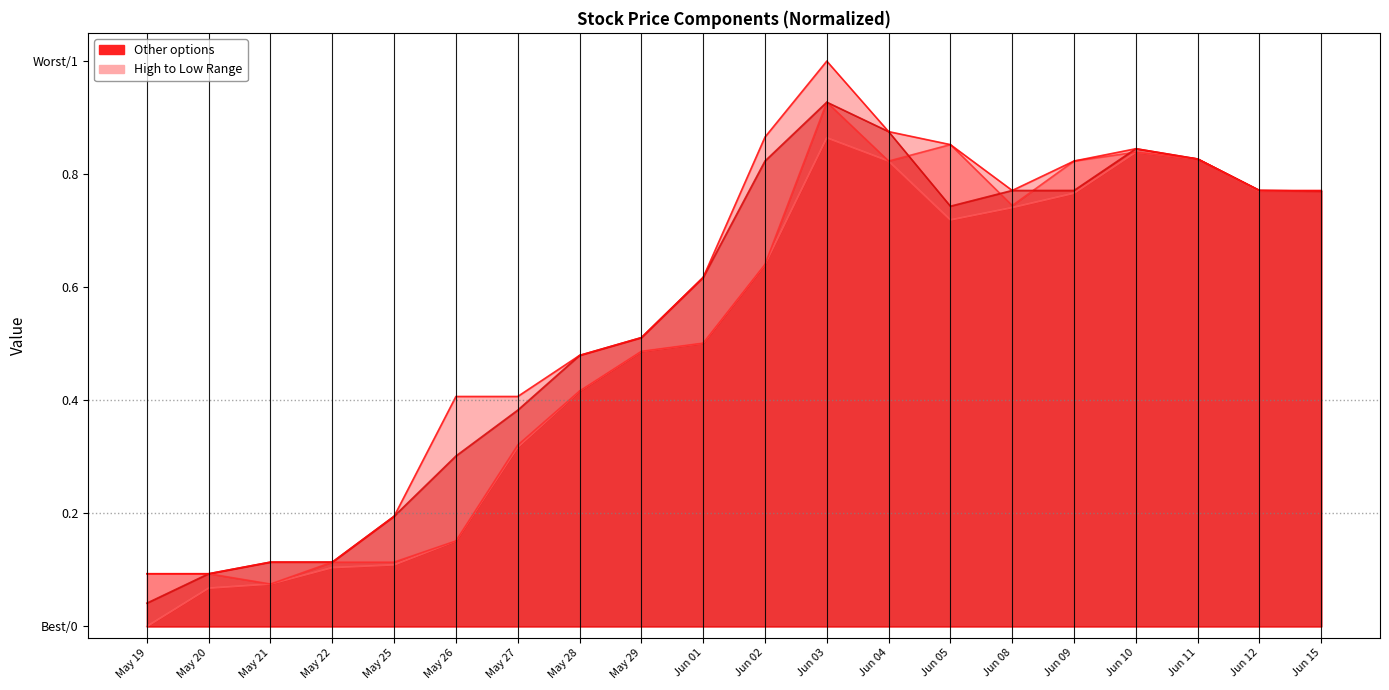

Which series has the largest range (max minus min)?

High